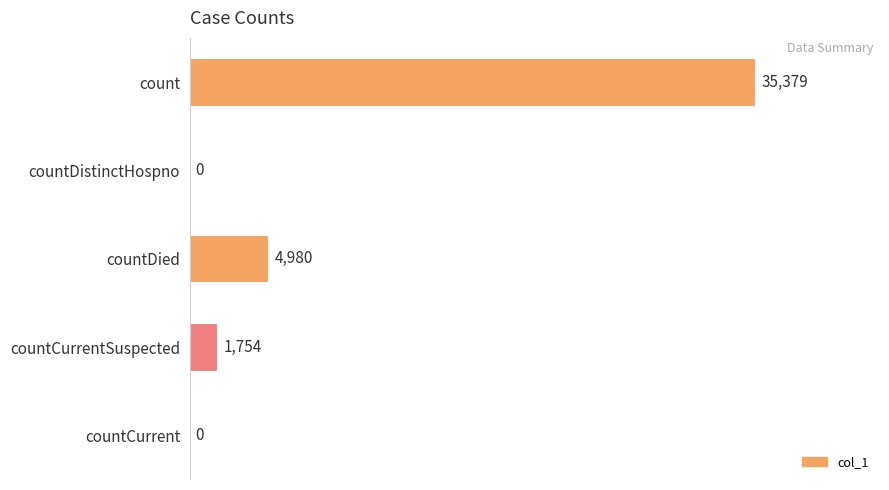

Reading bottom to top, transcribe all the data shown in this chart.

countCurrent=0	countCurrentSuspected=1754	countDied=4980	countDistinctHospno=0	count=35379